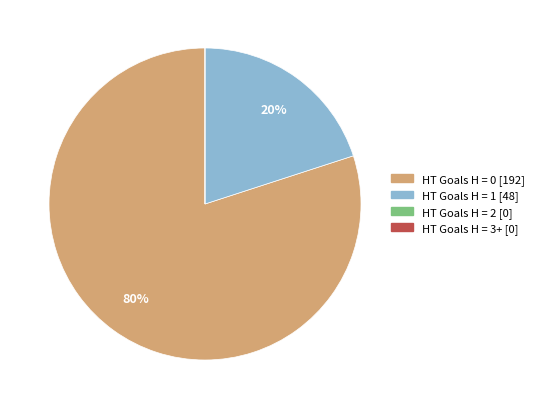

To the nearest percent, what is the difference between the largest and smallest slice percentages?

80%